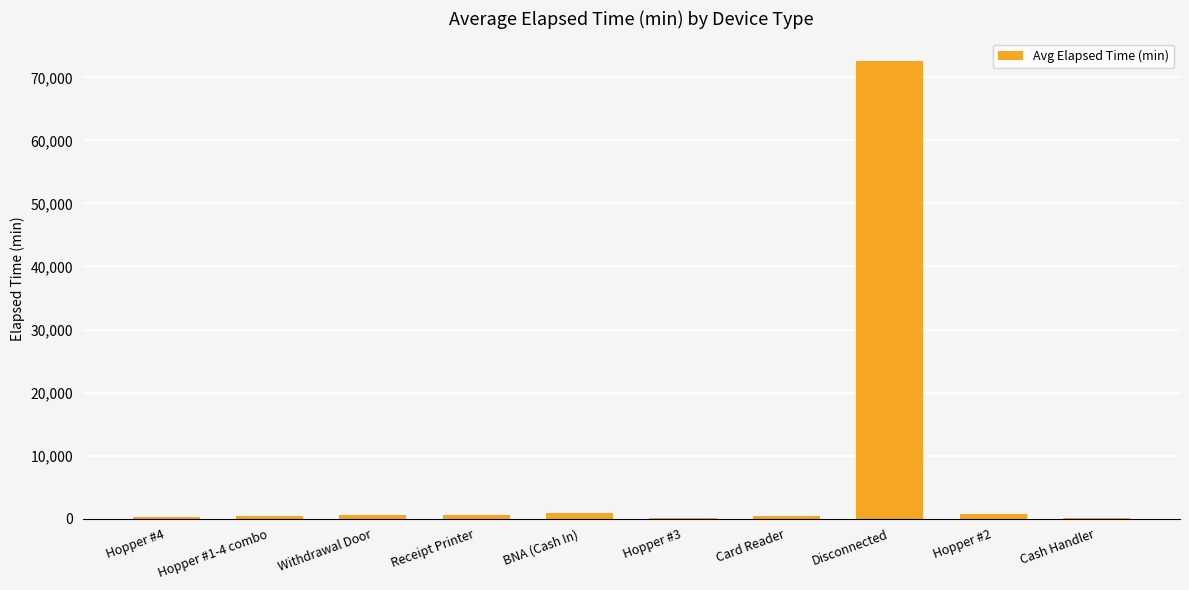

Which category has the highest value across all series?

Disconnected